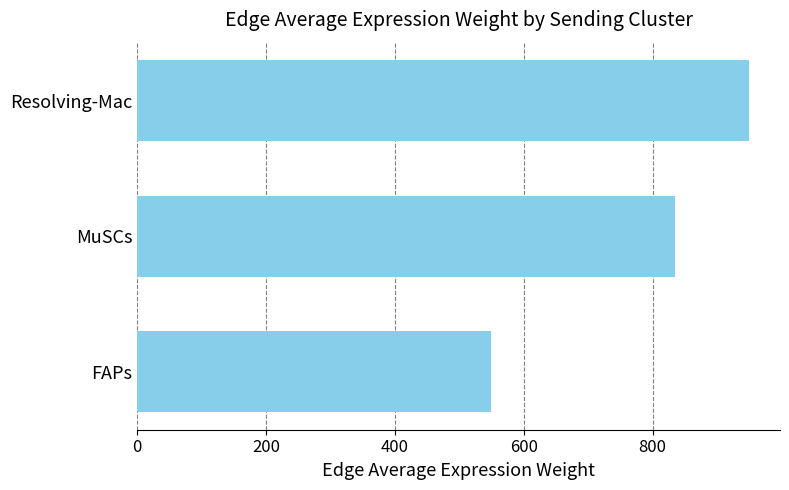

How many series are shown in this chart?

1